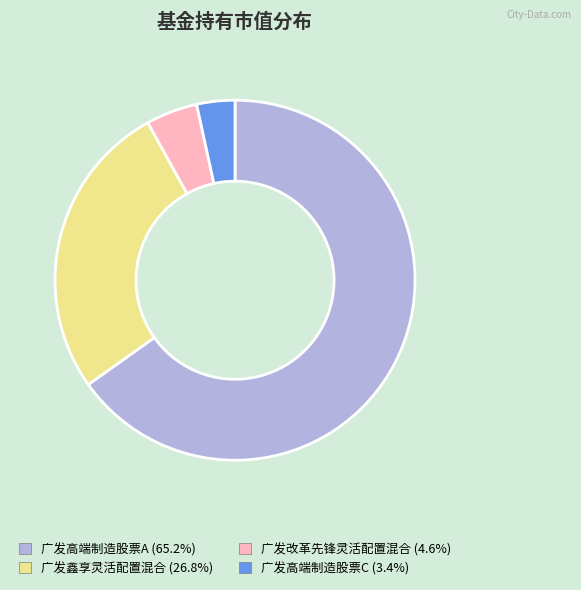

True or false: 广发鑫享灵活配置混合 accounts for 27% of the total.

True